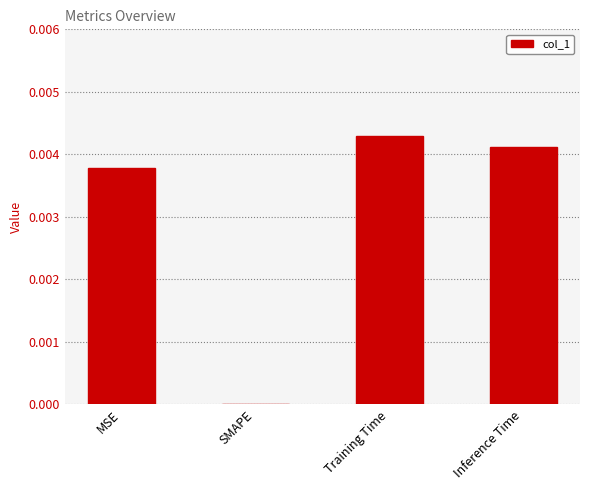

Which category has the highest value across all series?

Training Time